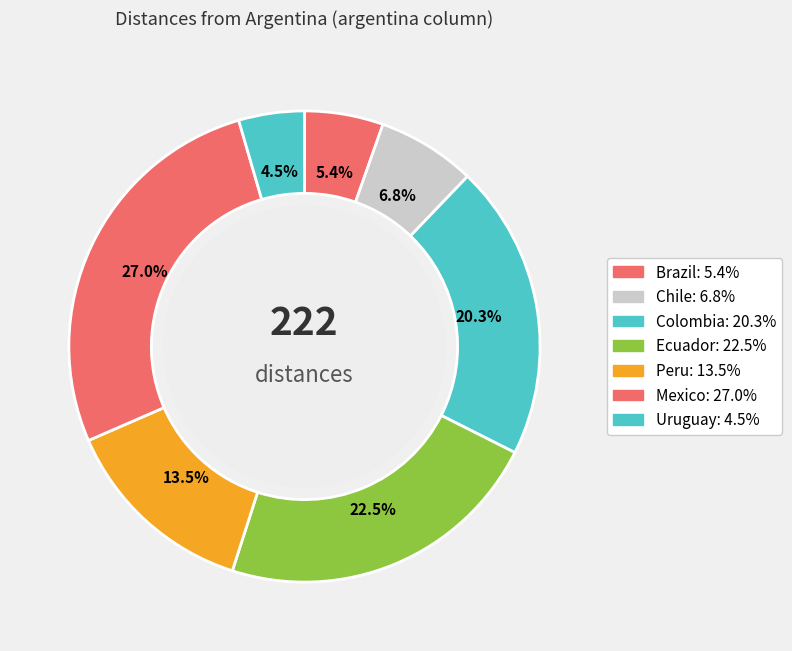

How many segments does this pie chart have?

7